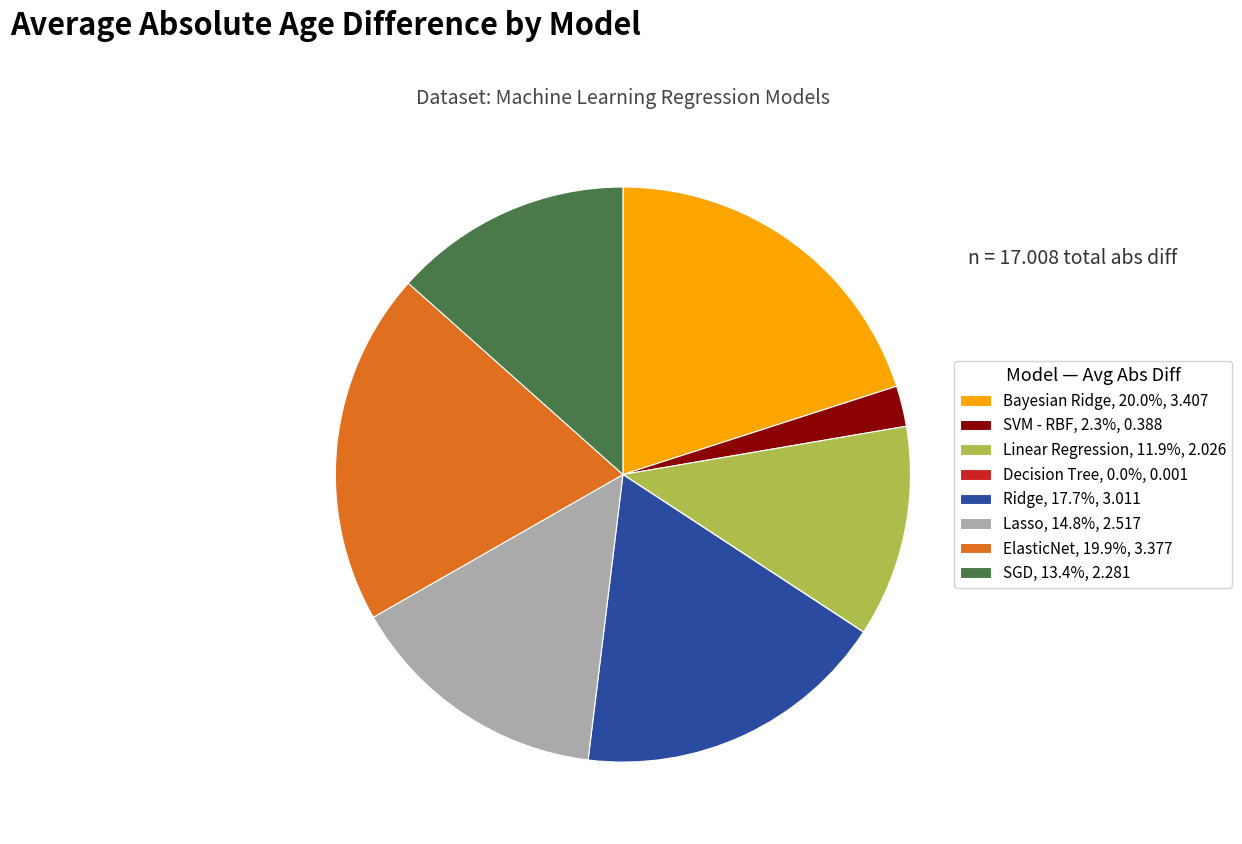

Do SVM - RBF, 2.3%, 0.388 and Lasso, 14.8%, 2.517 together represent more than half of the pie?

No